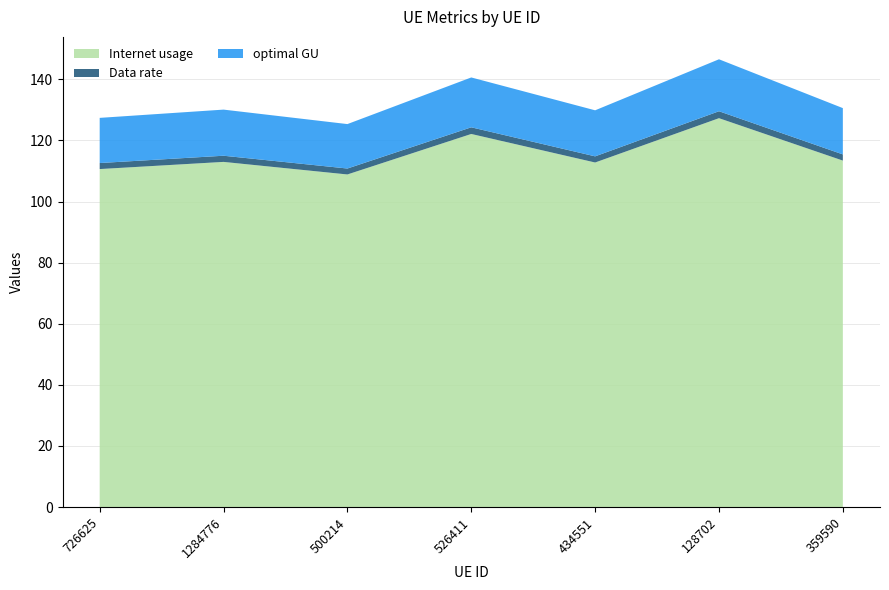

Reading left to right, extract all data points from this chart.

Internet usage: 726625=110.6	1284776=113.0	500214=108.9	526411=122.1	434551=112.8	128702=127.3	359590=113.4
Data rate: 726625=2.0	1284776=2.0	500214=1.9	526411=2.2	434551=2.0	128702=2.3	359590=2.0
optimal GU: 726625=14.8	1284776=15.1	500214=14.5	526411=16.3	434551=15.1	128702=17.0	359590=15.2